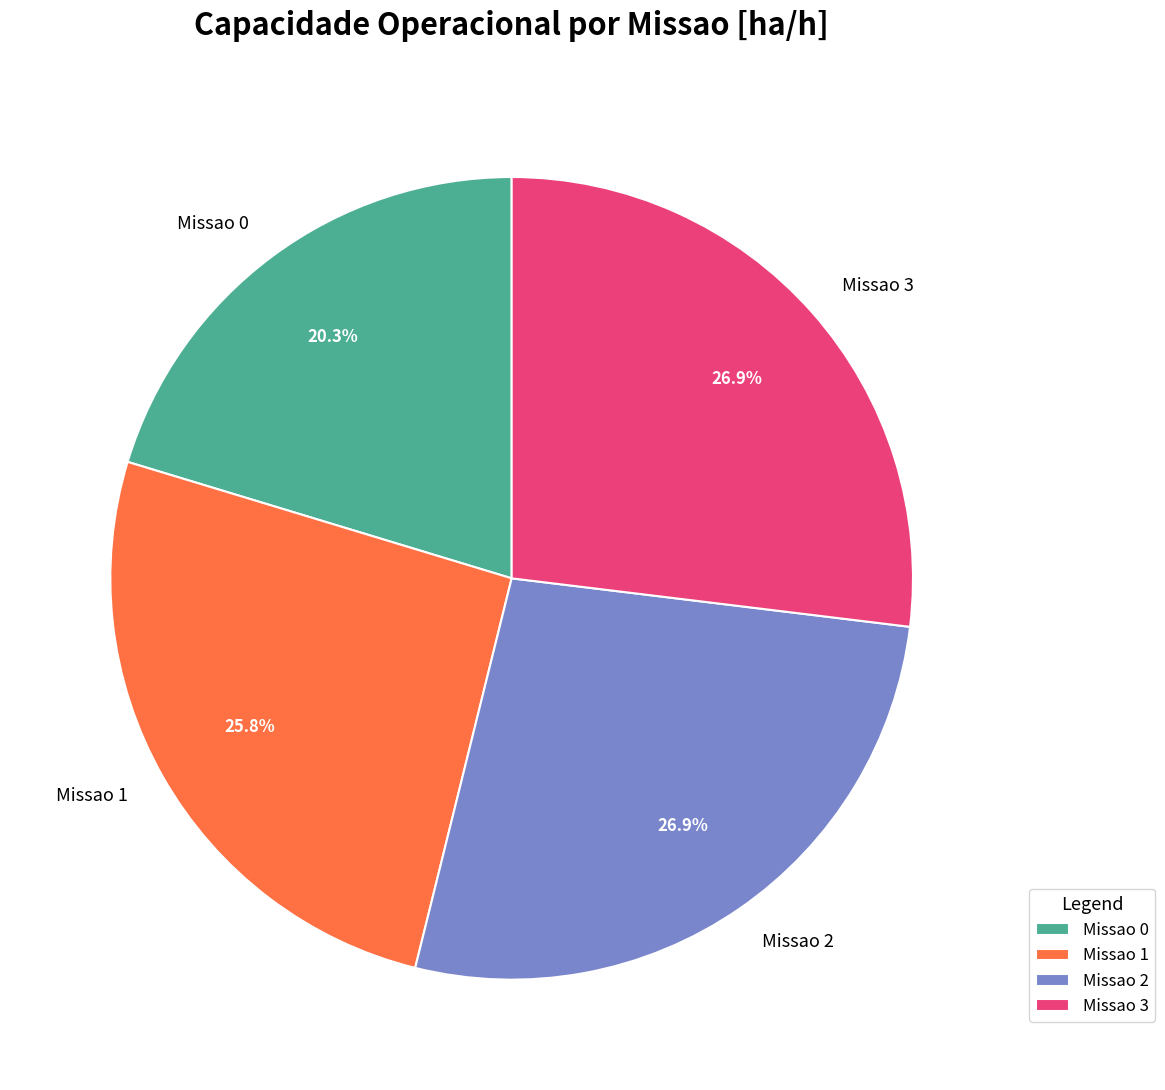

Is the sum of Missao 3 and Missao 0 greater than half?

No